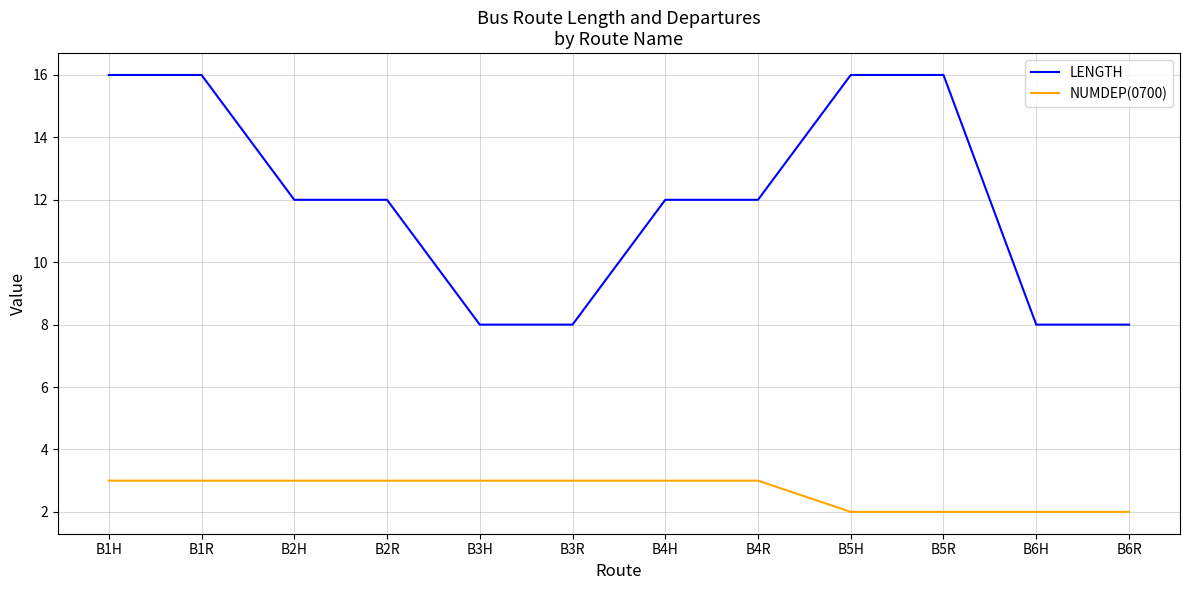

Is it true that LENGTH equals 11 at B1R?

False